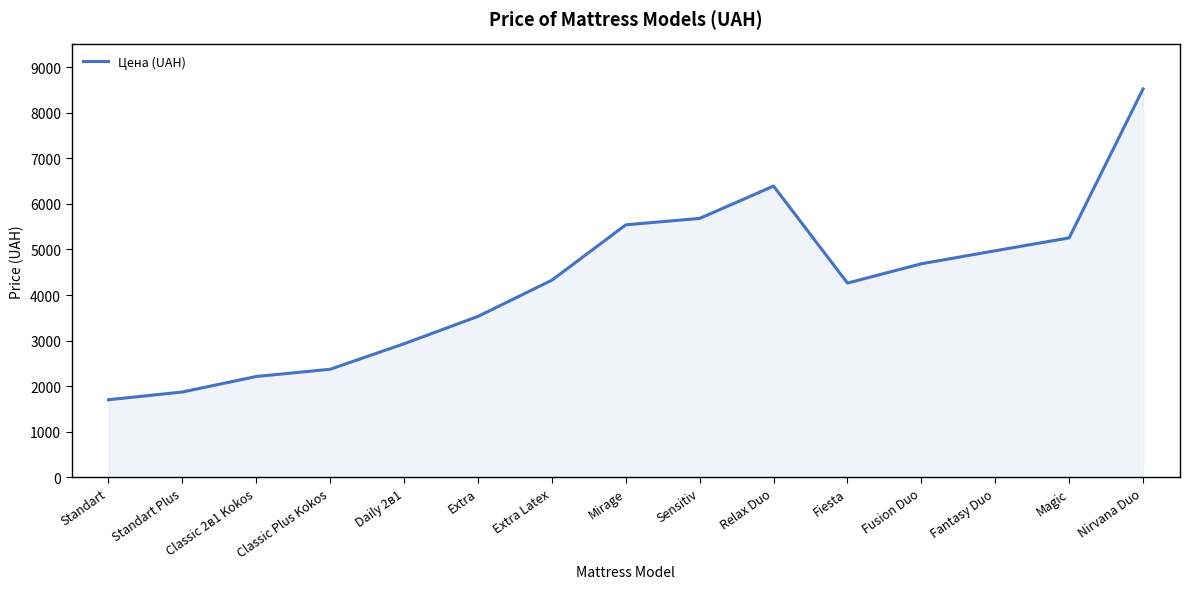

Which label corresponds to the smallest value in the chart?

Standart